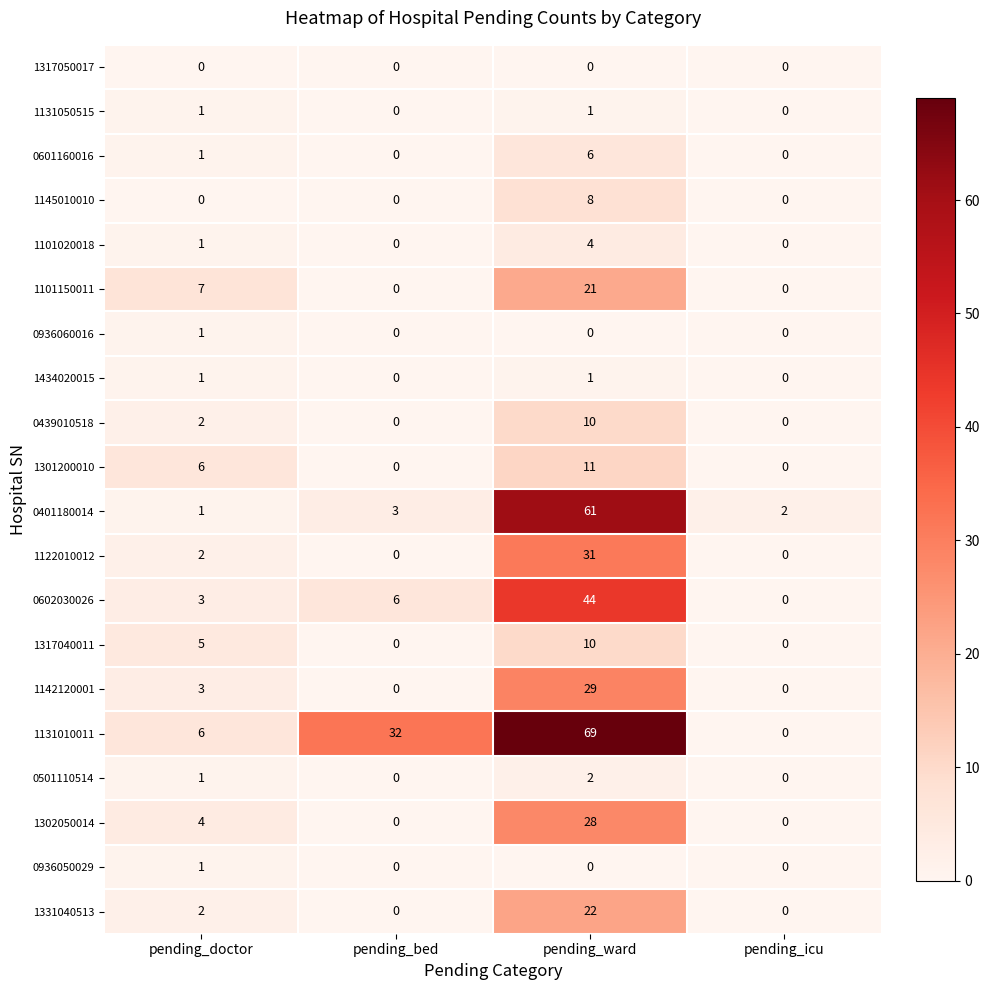

The value of 0401180014 at pending_doctor is 0. True or false?

False